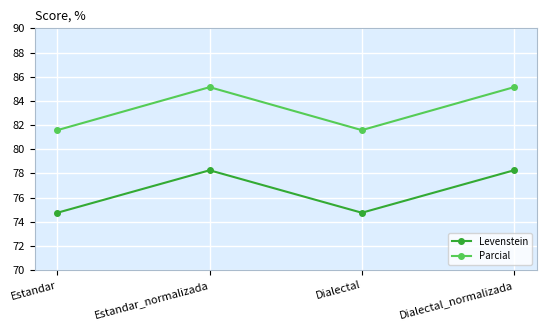

The Levenstein series shows 50.4 at Dialectal_normalizada. True or false?

False